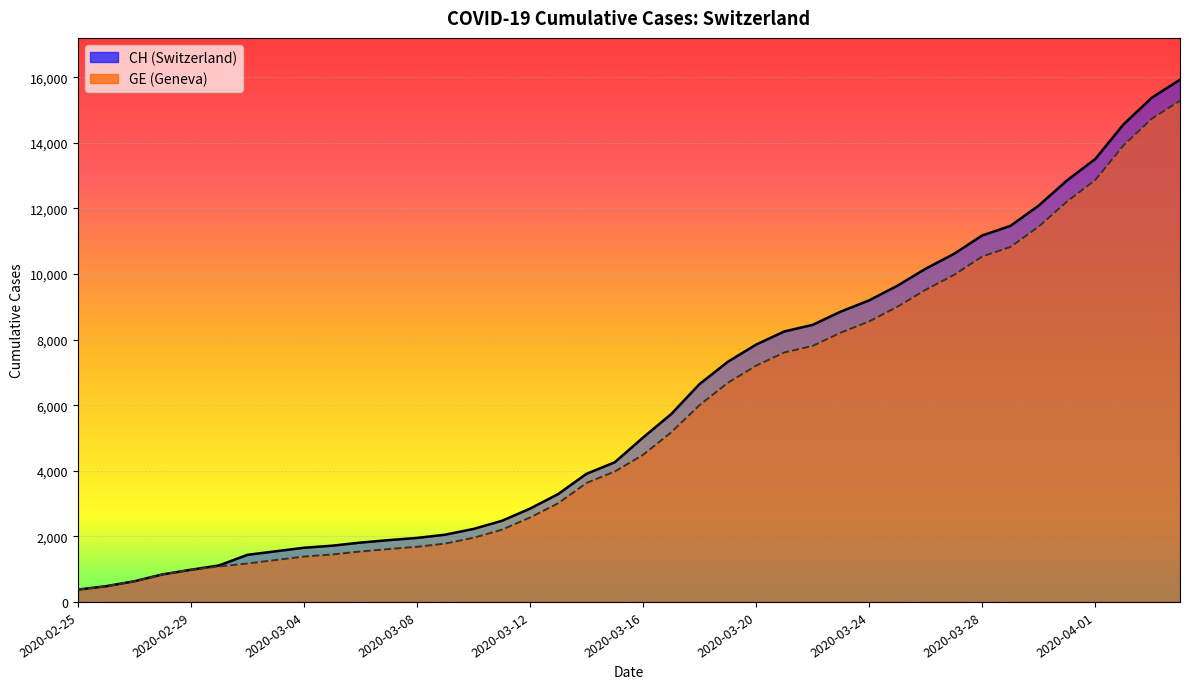

What is the sum of the CH values at 2020-02-29 and 2020-03-13?

4272